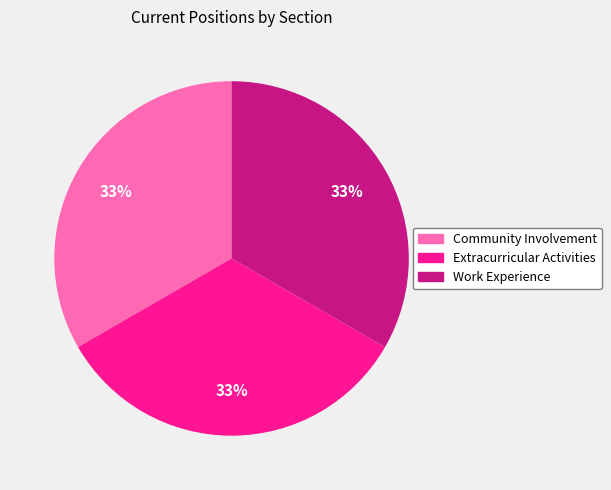

To the nearest percent, what is the difference between the largest and smallest slice percentages?

0%